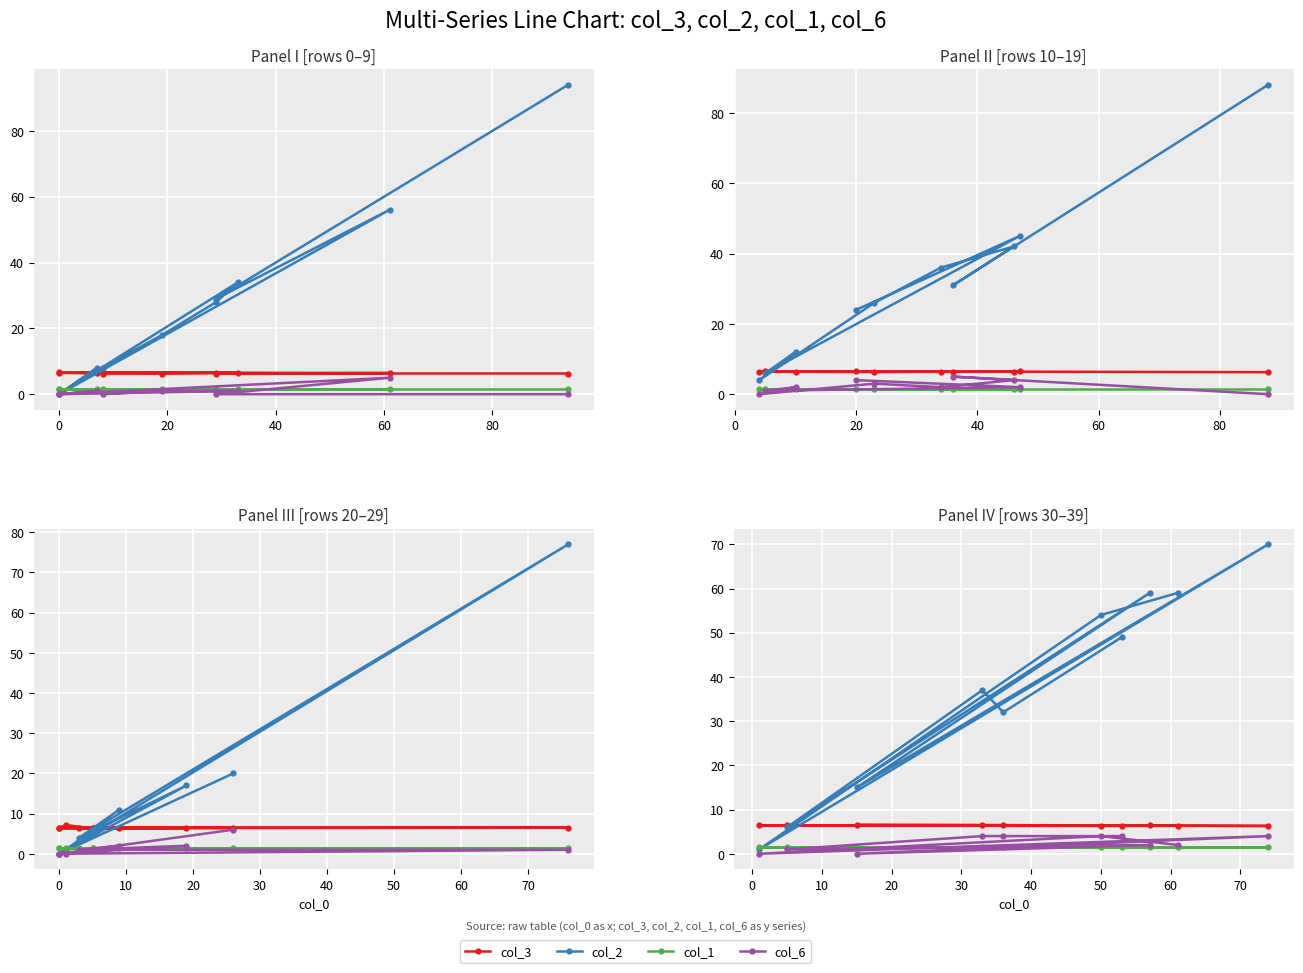

Where is the first local maximum for col_2?

20